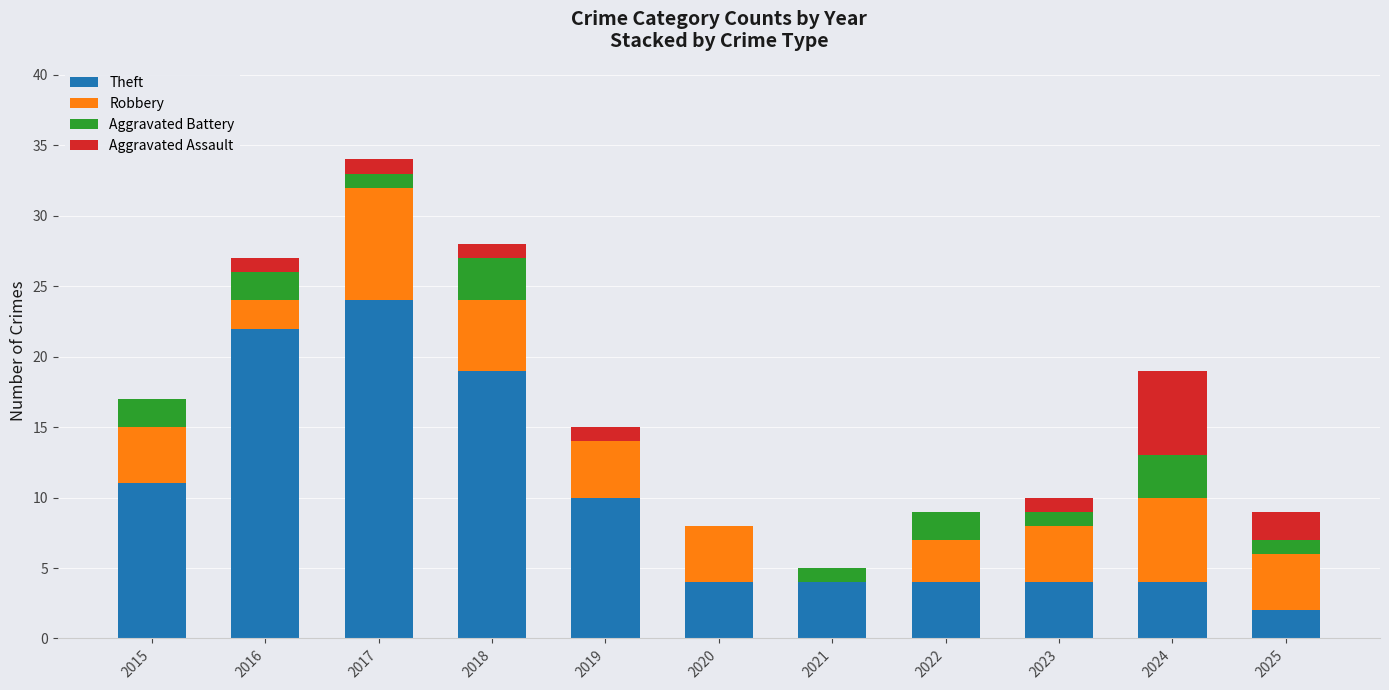

True or false: Theft has a value of 30 at 2016.

False